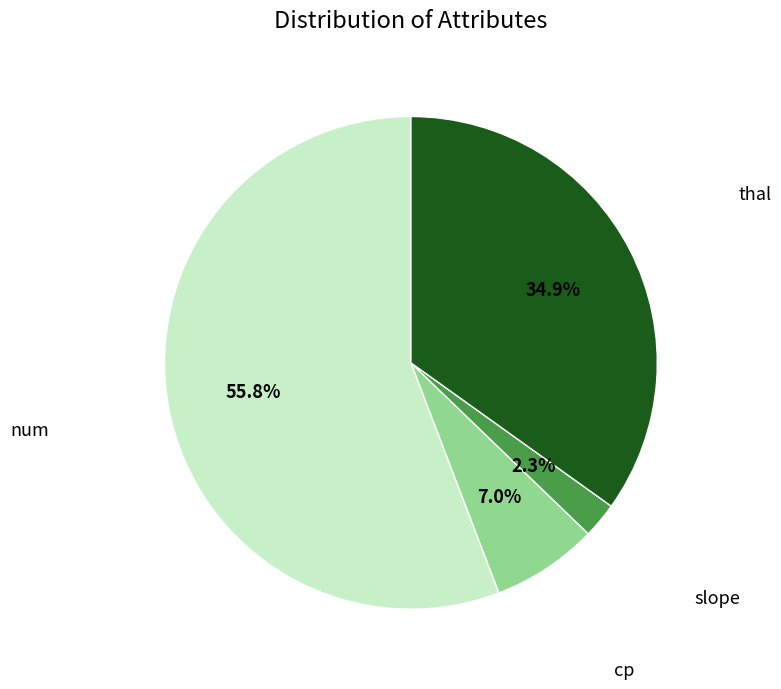

How many slices are in this pie chart?

4